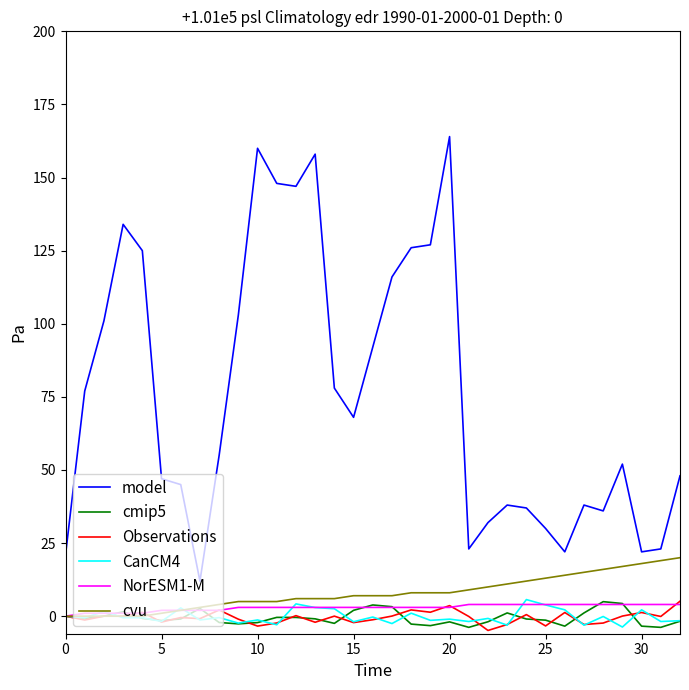

Which series has the widest spread of values?

model